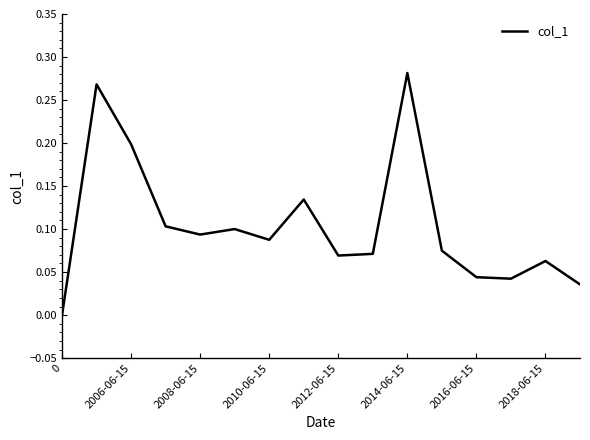

Does the chart display data point markers on the line(s)?

No